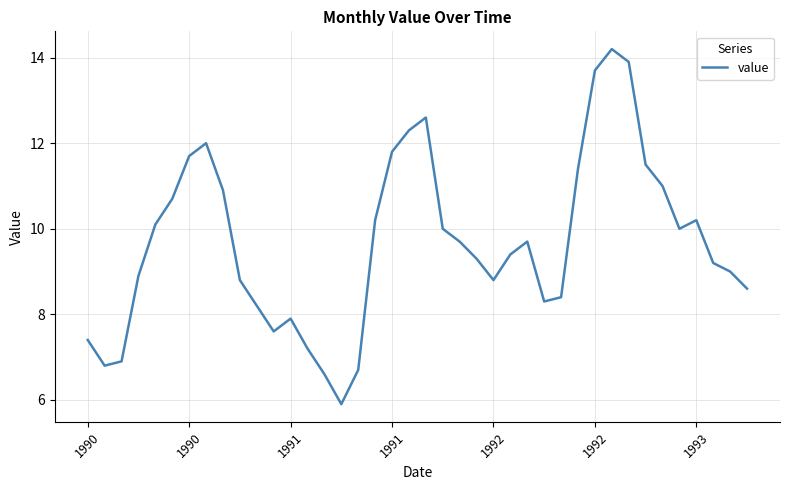

What is the difference between the maximum and minimum values?

8.3